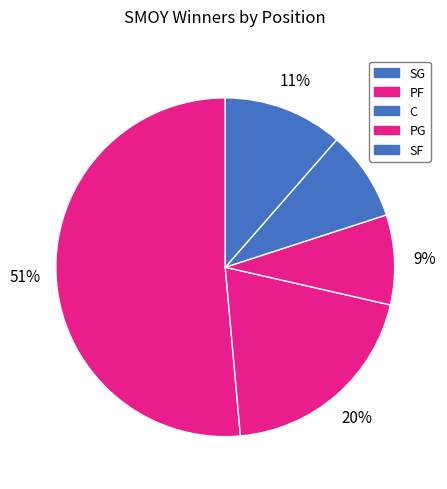

The PG slice represents 1% of the pie. True or false?

False